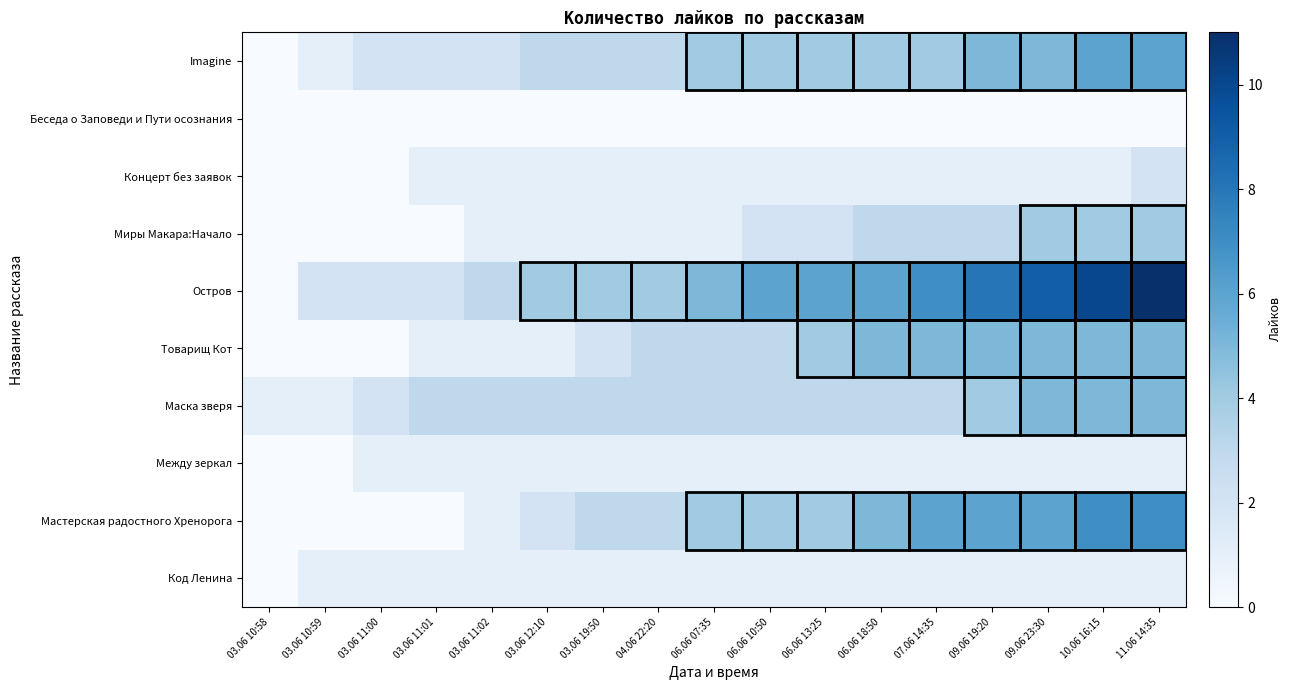

How many distinct data groups are displayed?

10